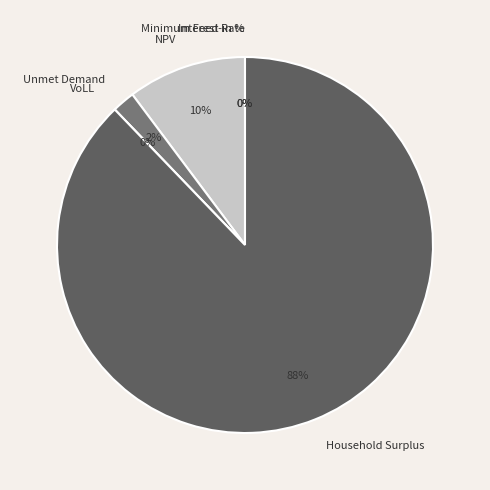

Is VoLL the majority of the pie?

No